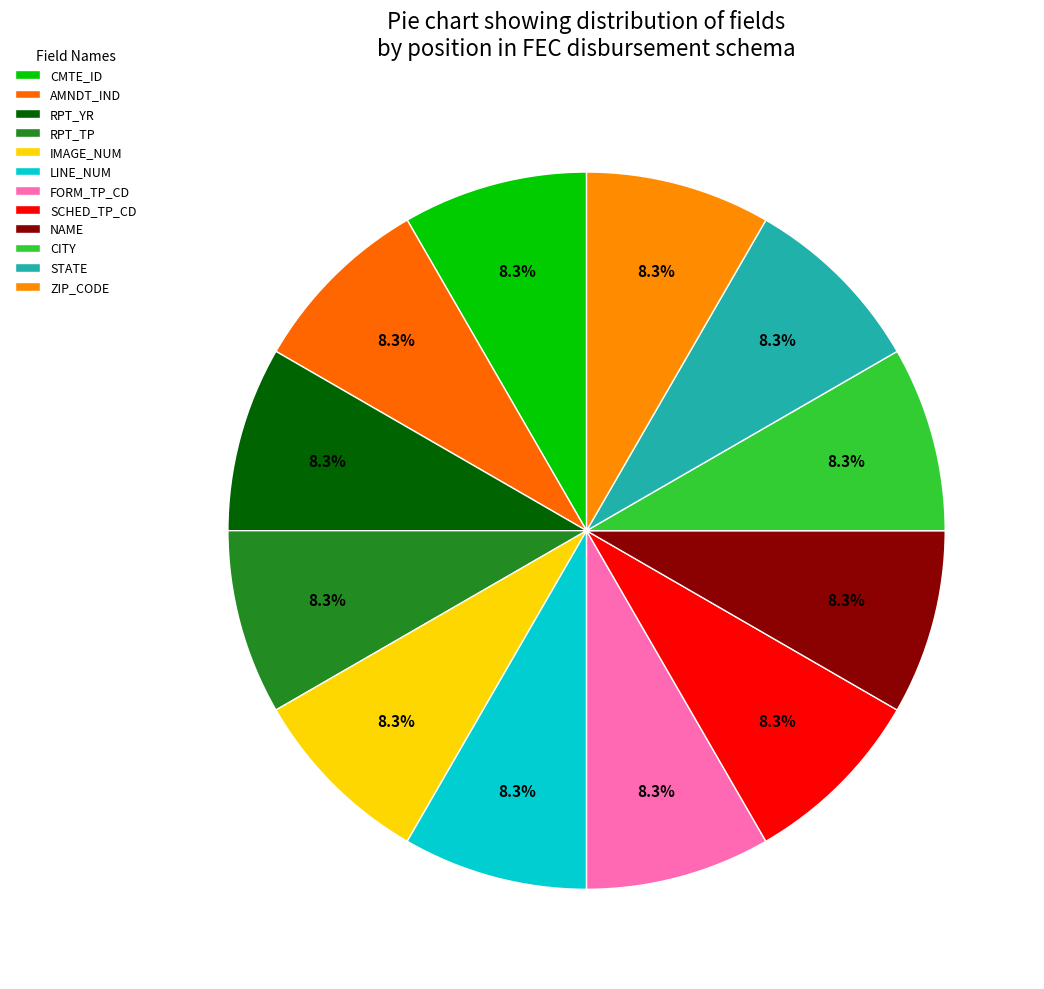

How many segments does this pie chart have?

12